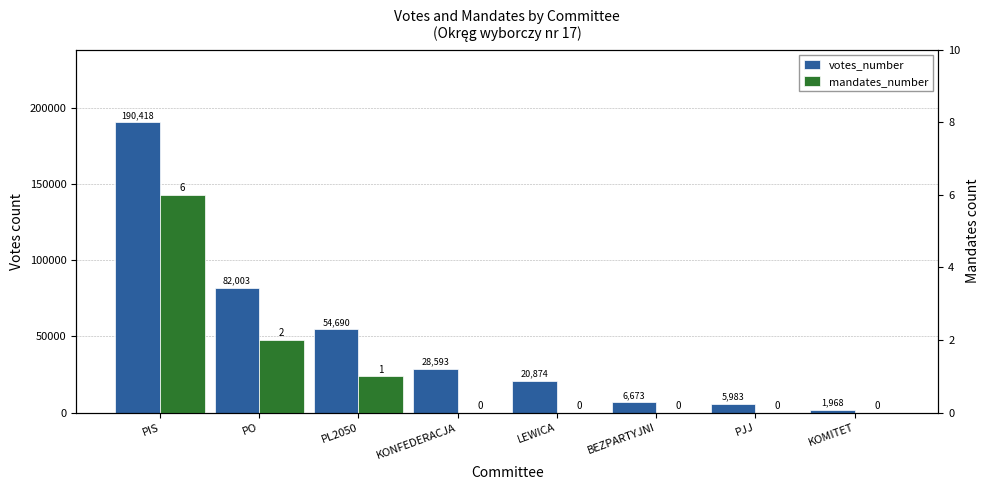

Are the bars grouped side by side (vs. stacked)?

Yes